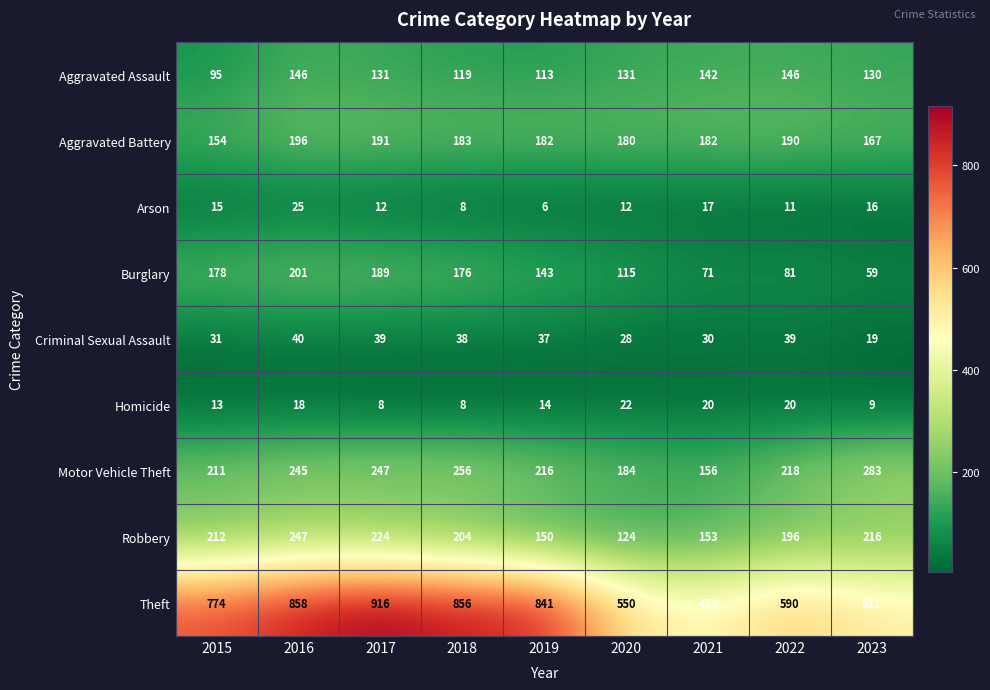

Count the number of data series in this chart.

9